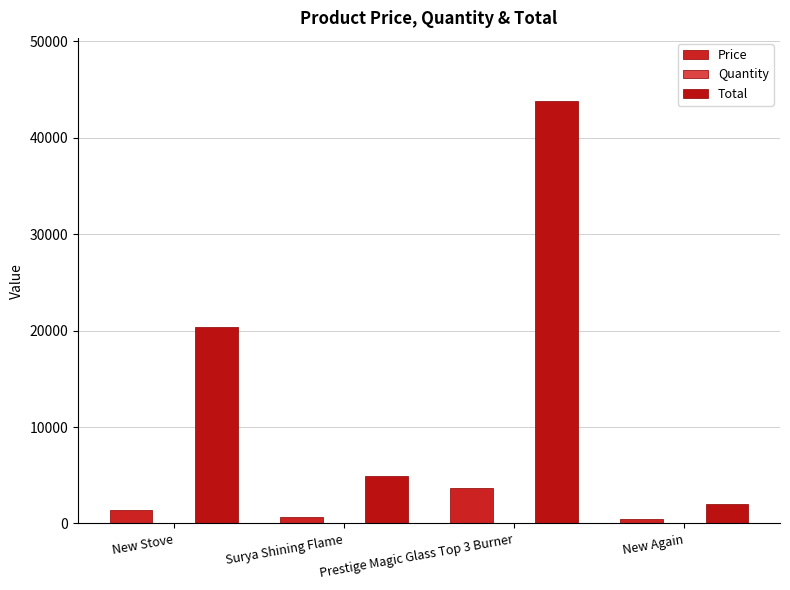

How many values in the Price series exceed 1357?

2